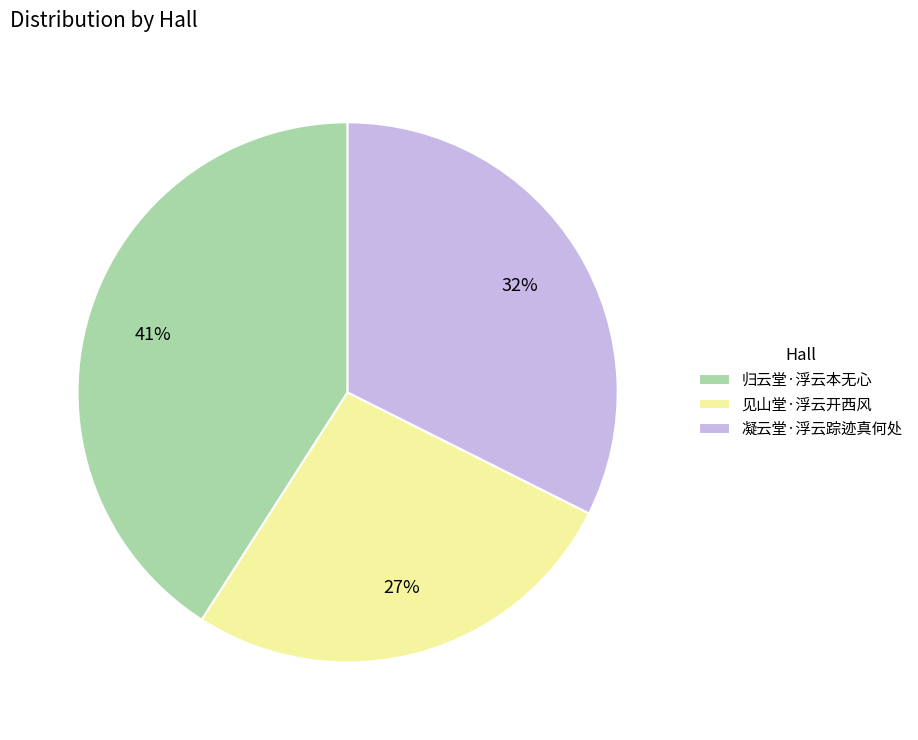

Which category has the biggest portion of the pie?

归云堂·浮云本无心